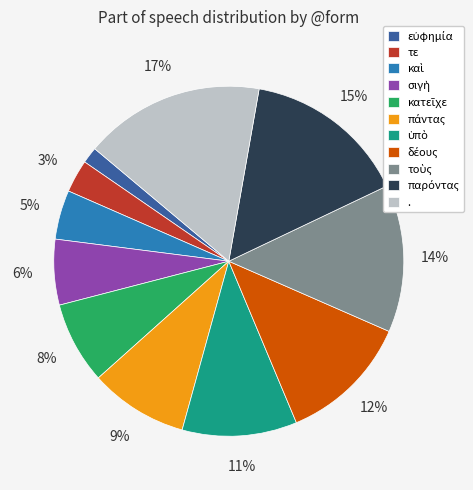

What percentage is the . slice, to the nearest percent?

17%